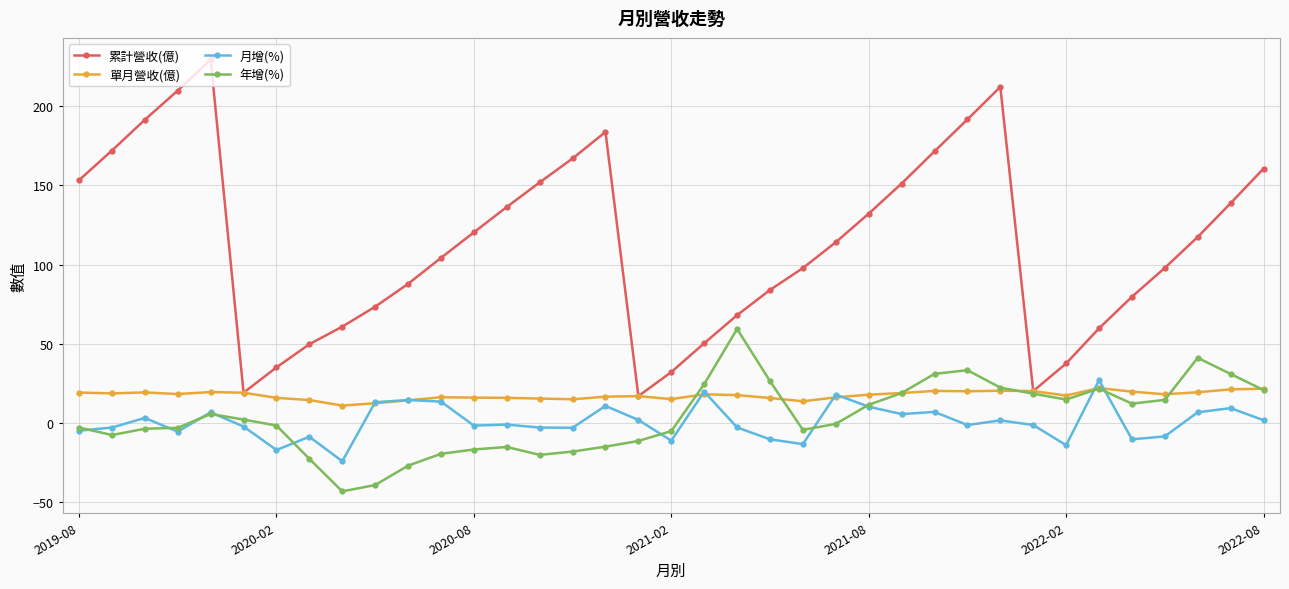

Which series has the largest range (max minus min)?

累計營收(億)